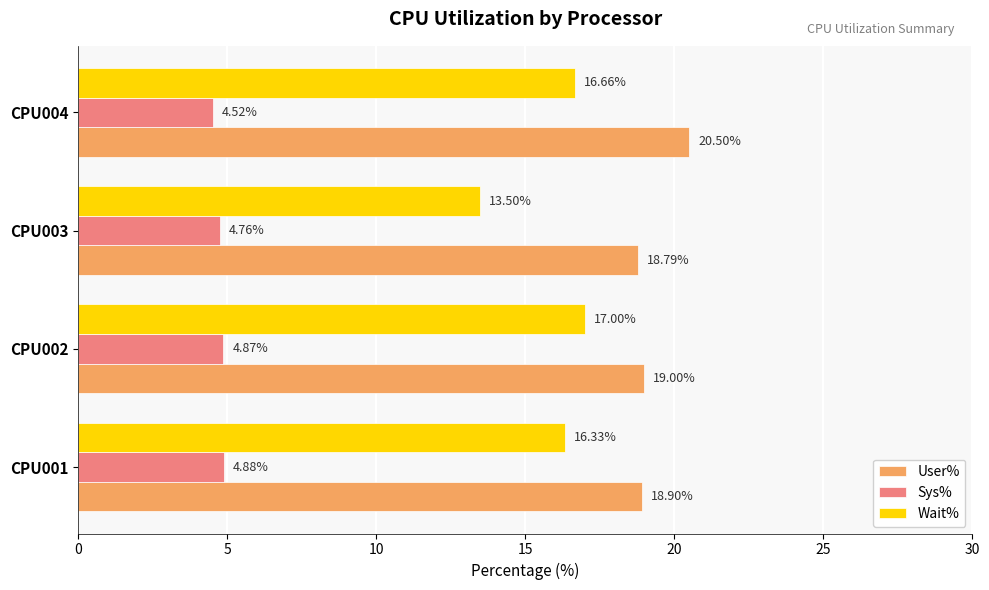

How many series are shown in this chart?

3